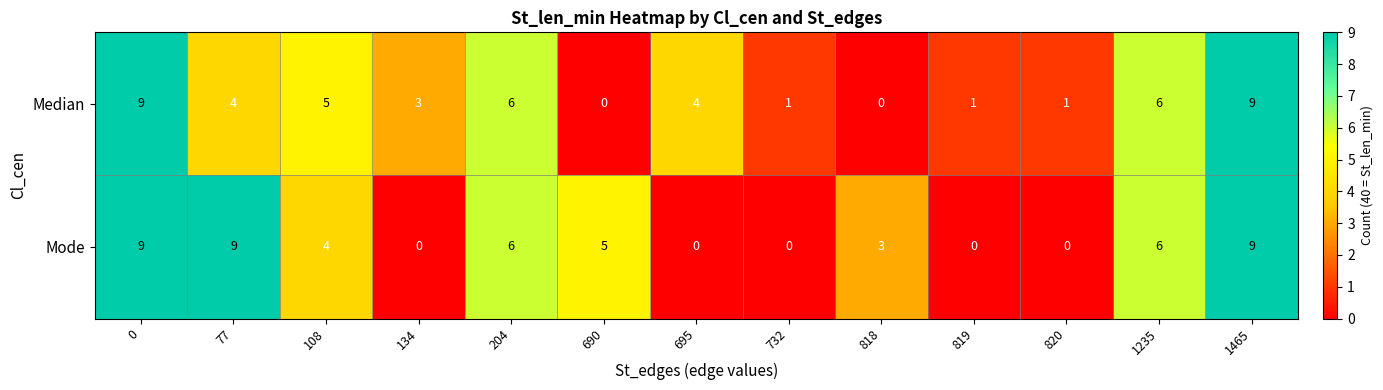

Which series has the largest total across all categories?

Mode